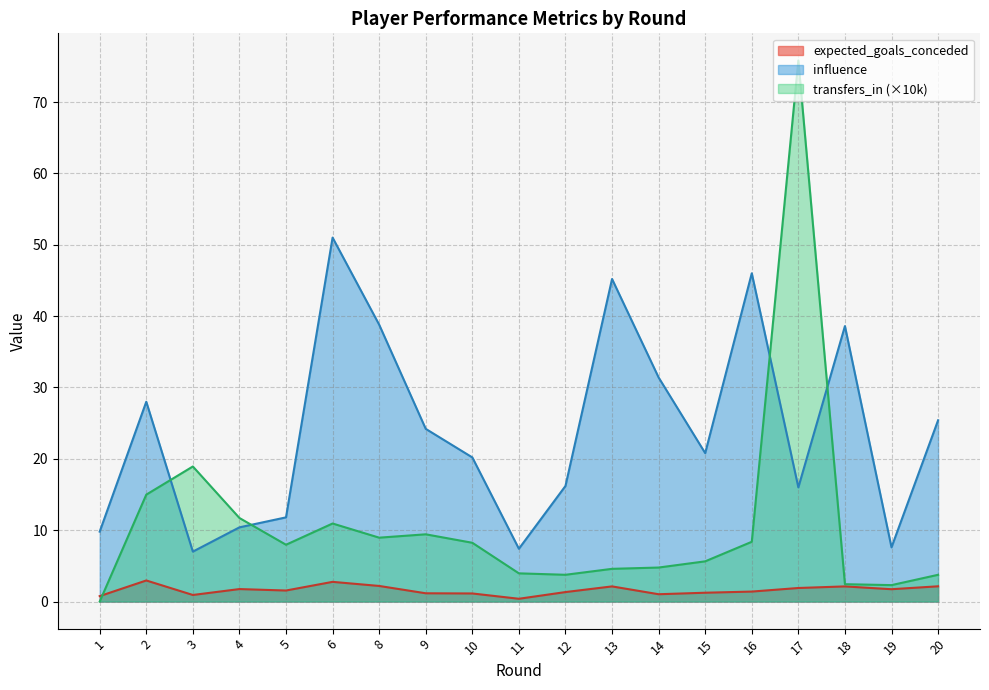

In transfers_in, how many points are lower than both neighbors (excluding endpoints)?

4